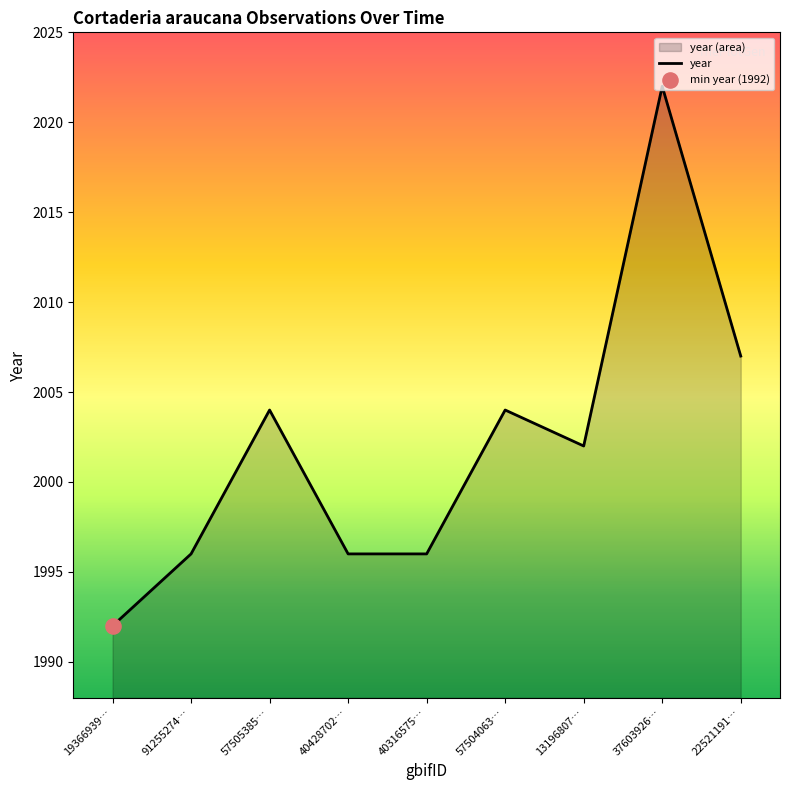

What is the change in value from 57504063… to 22521191…?

+3